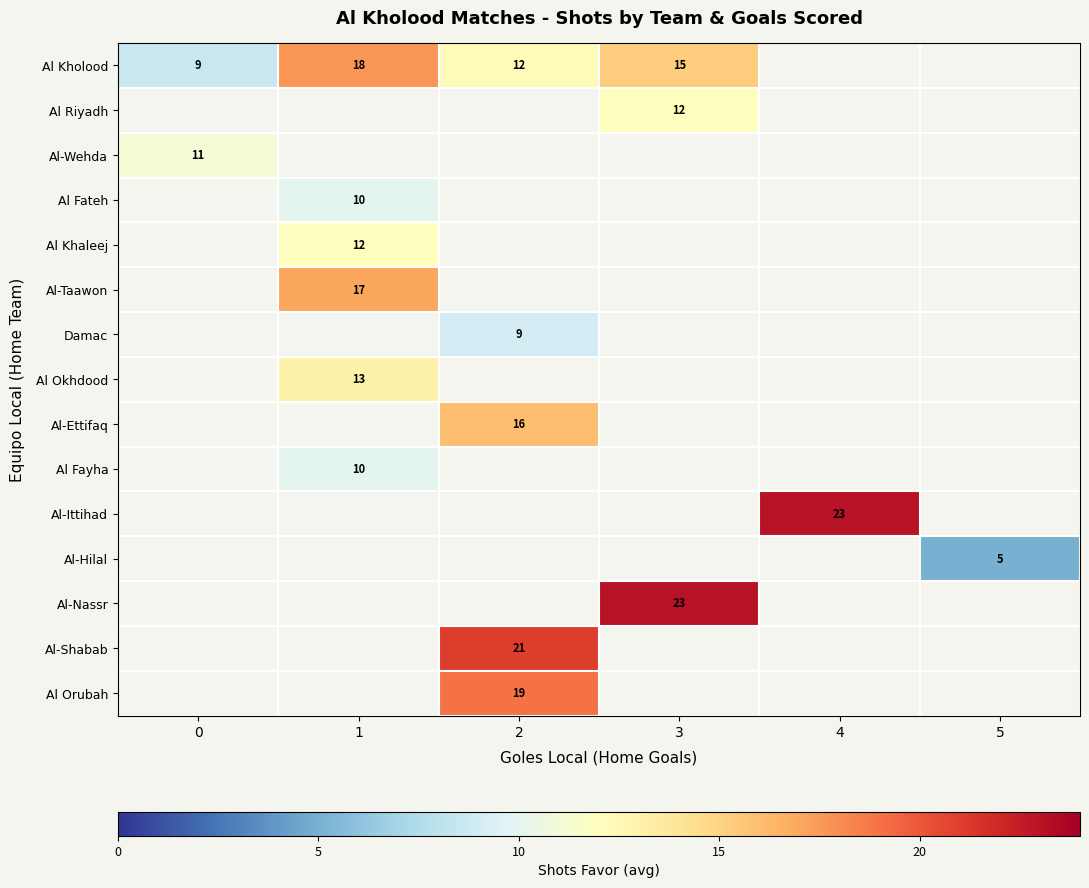

At how many categories does at least one series exceed 22?

2